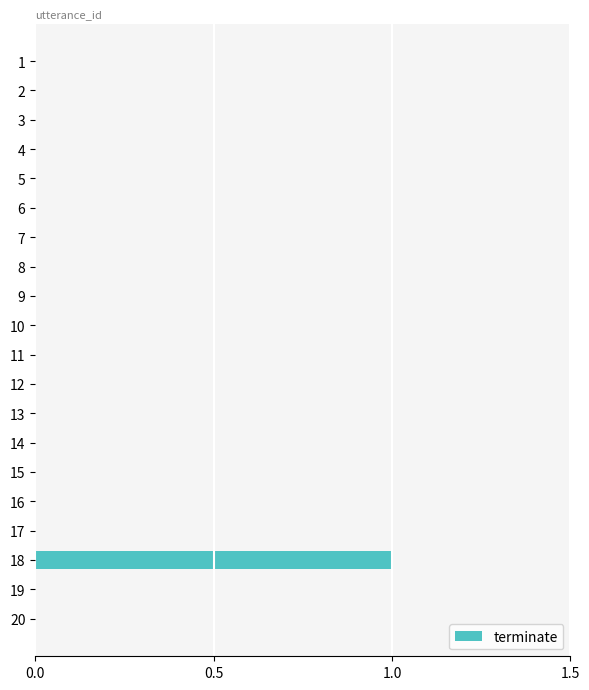

Between 6 and 18, which is larger?

18